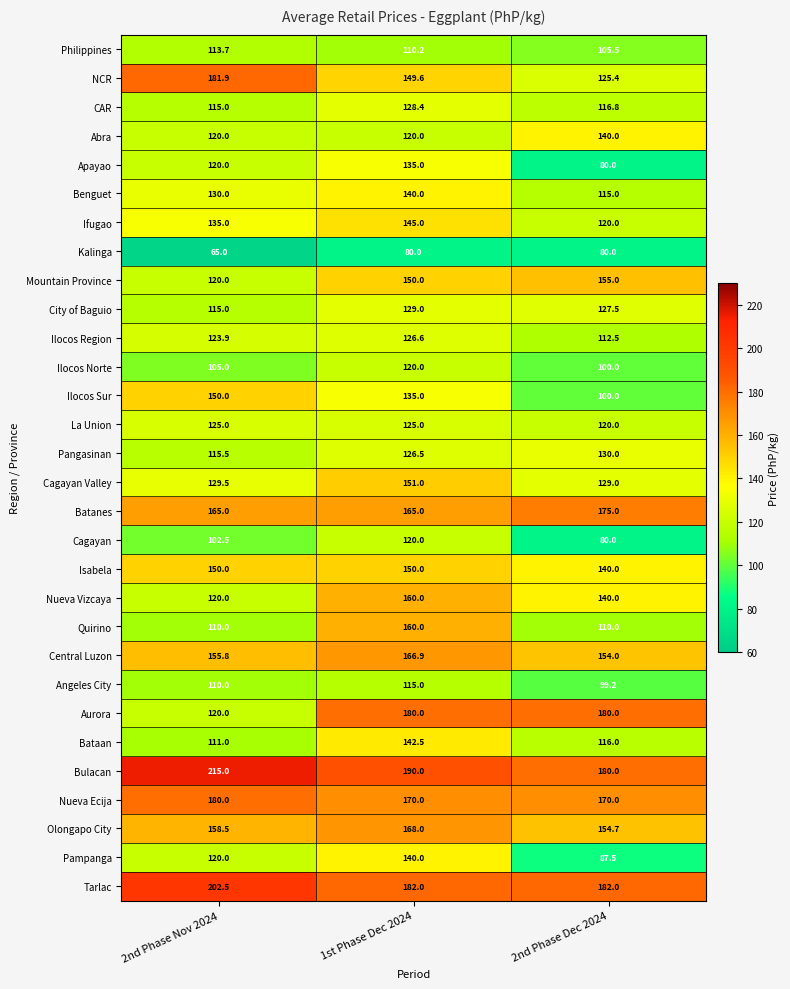

What is the minimum value for Abra?

120.0